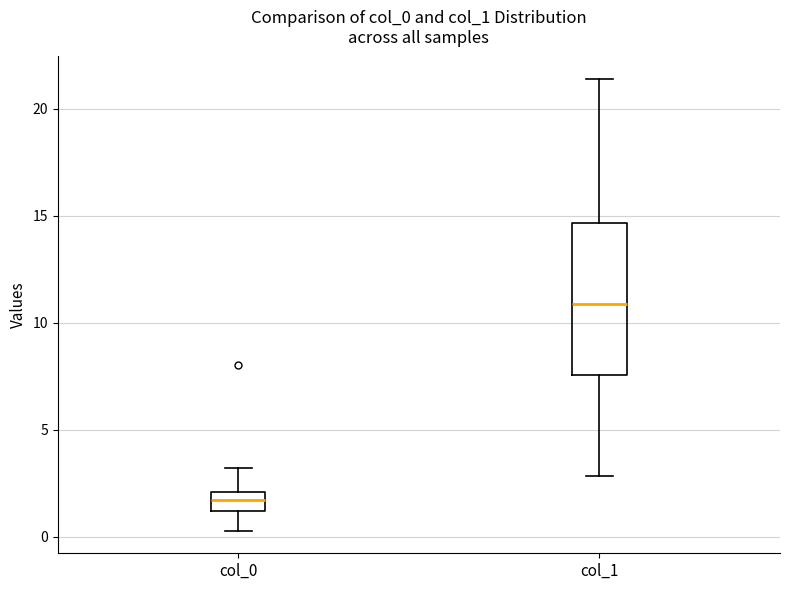

Which box has the highest median line?

col_1